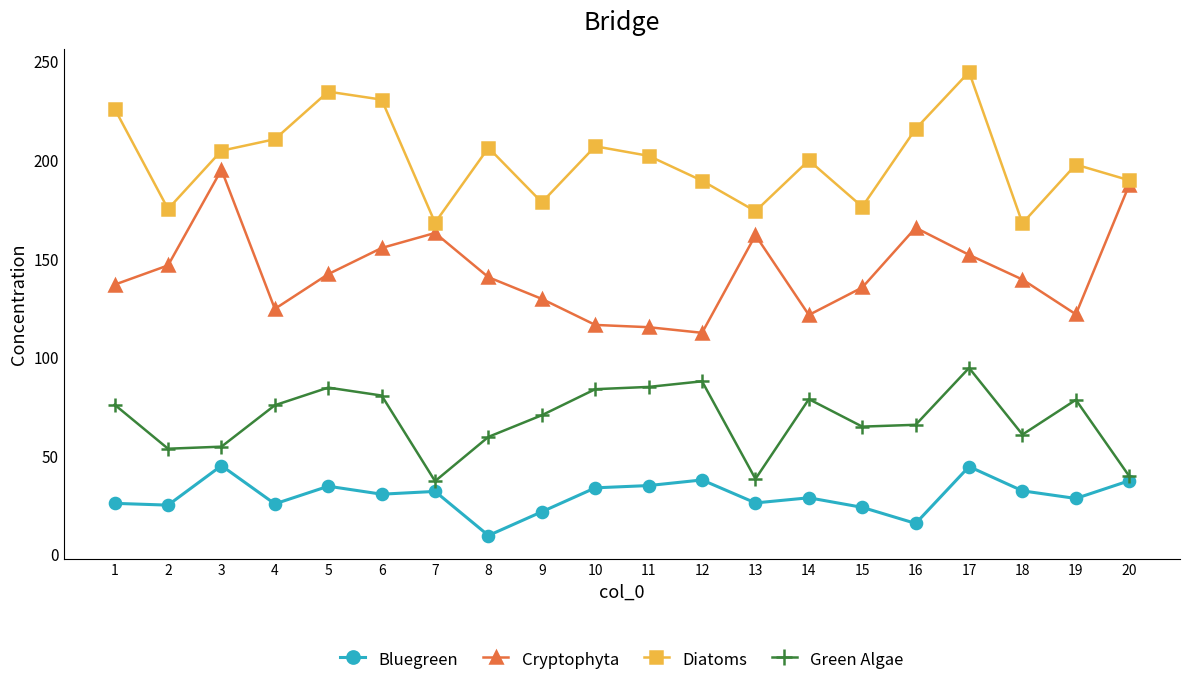

What value does the Green Algae series have at 19?

78.3